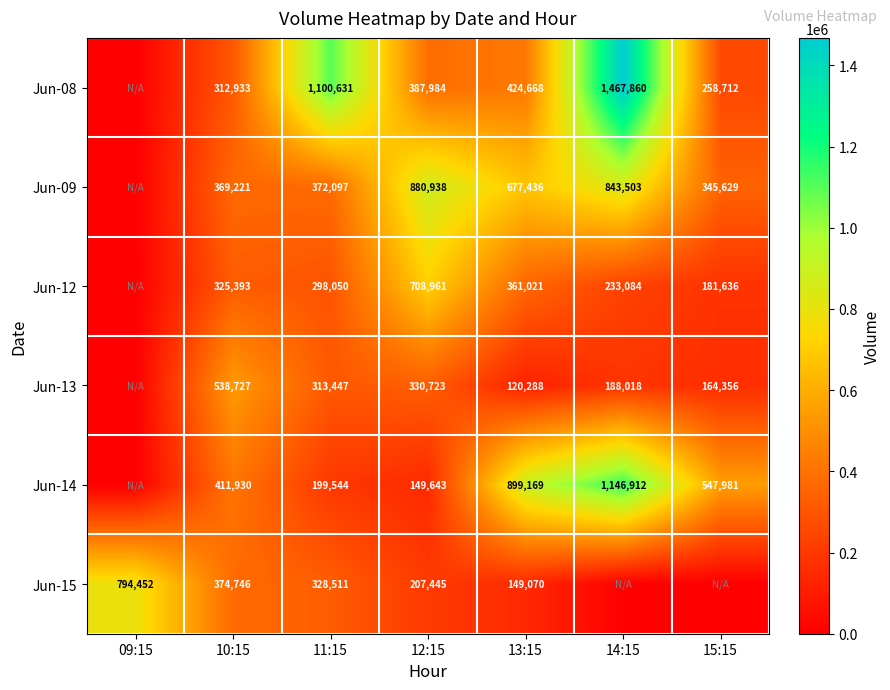

What is the difference between the highest and lowest values at 11:15?

901087